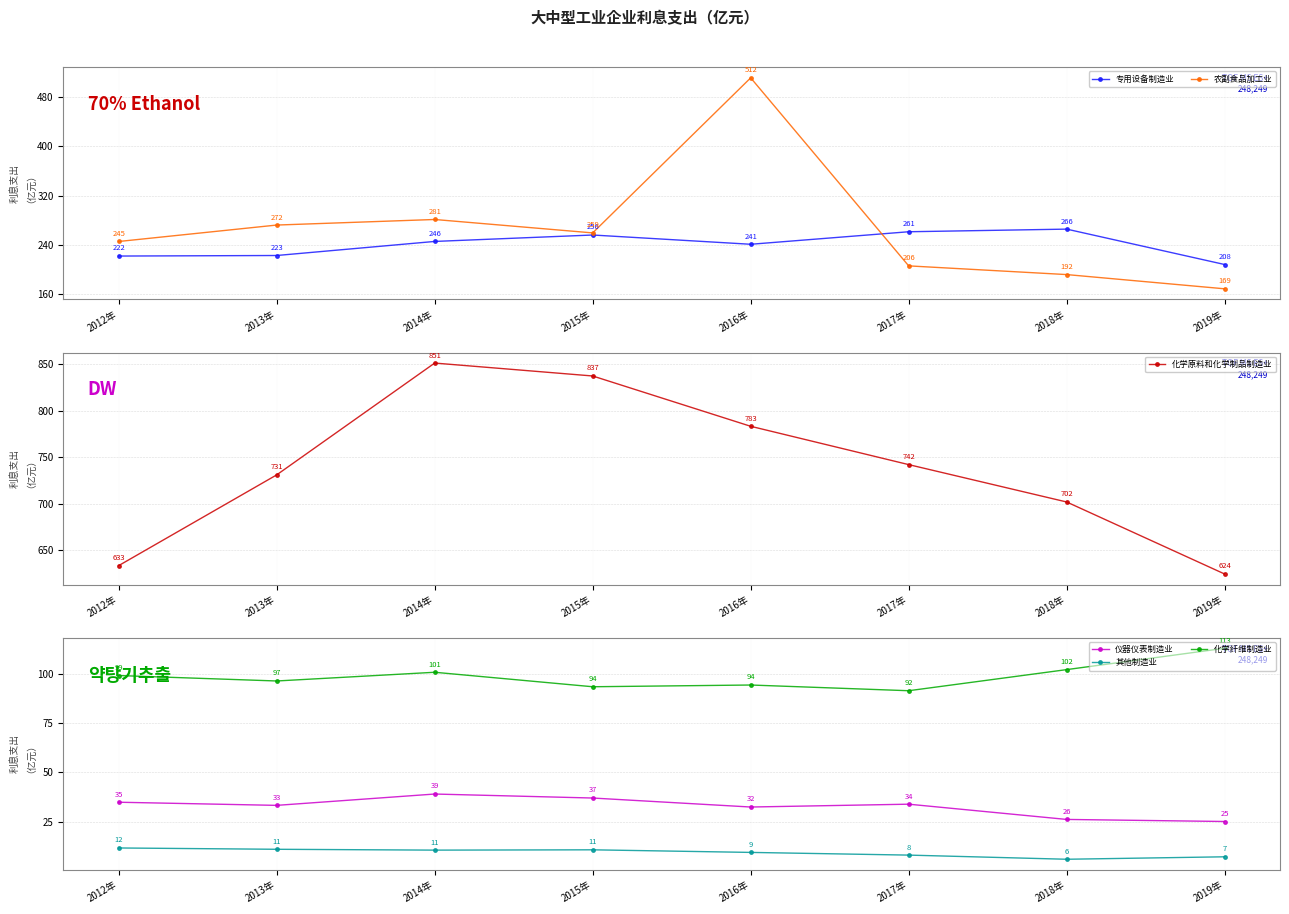

In 化学纤维制造业, how many points are higher than both neighbors (excluding endpoints)?

2